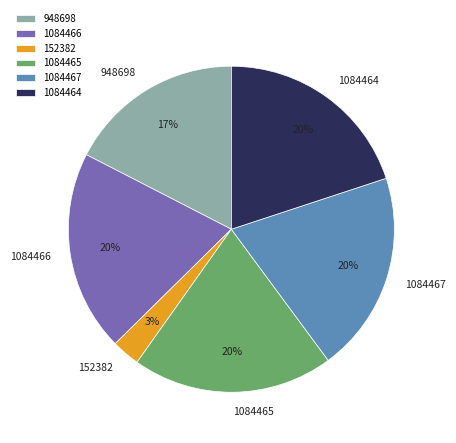

Combined, do 152382 and 1084464 account for over 50%?

No